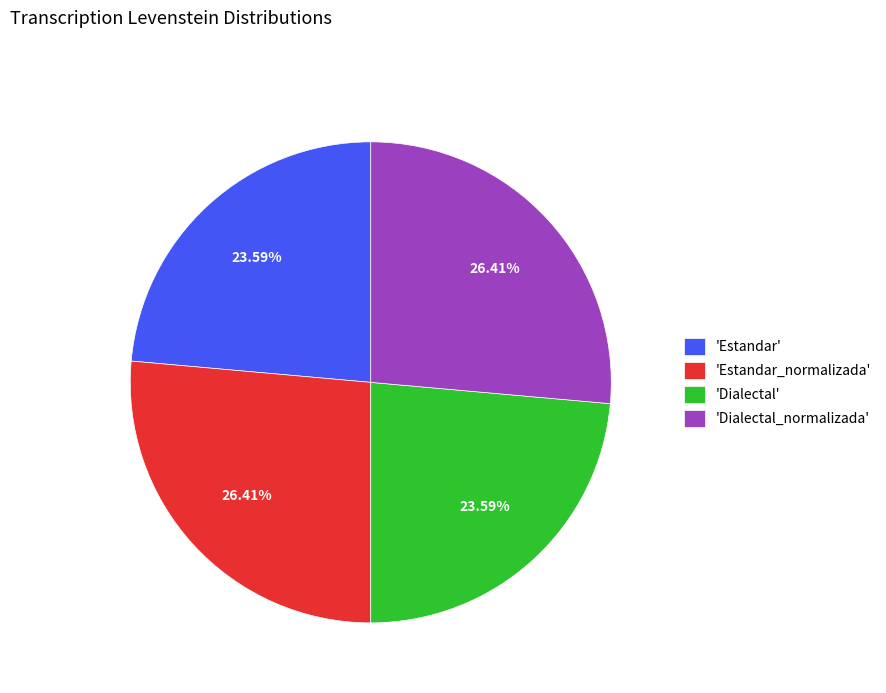

Which has a higher value, 'Estandar_normalizada' or 'Dialectal'?

'Estandar_normalizada'